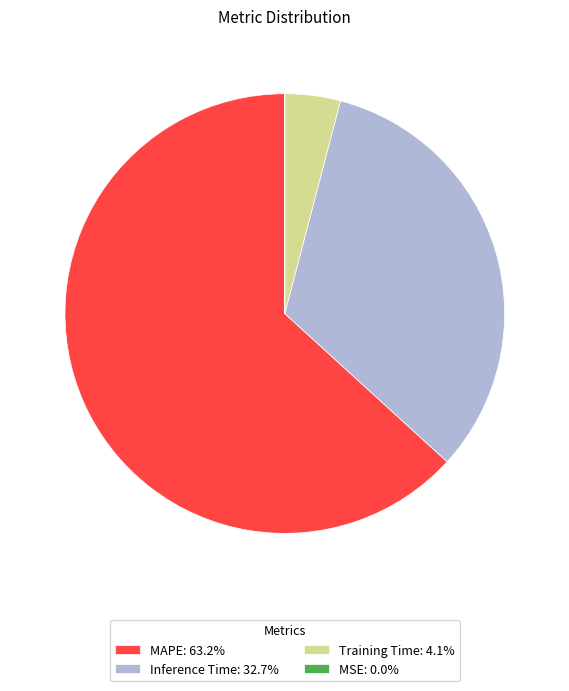

Does MAPE: 63.2% account for over 50% of the chart?

Yes